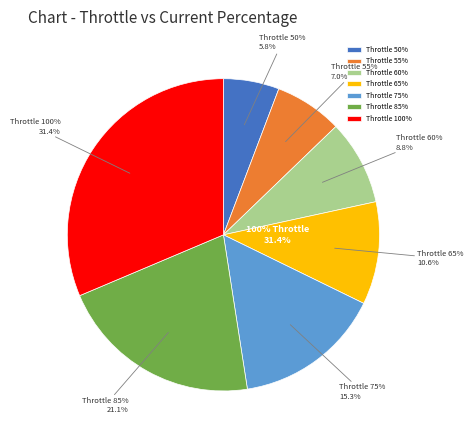

Count the number of slices in the pie.

7